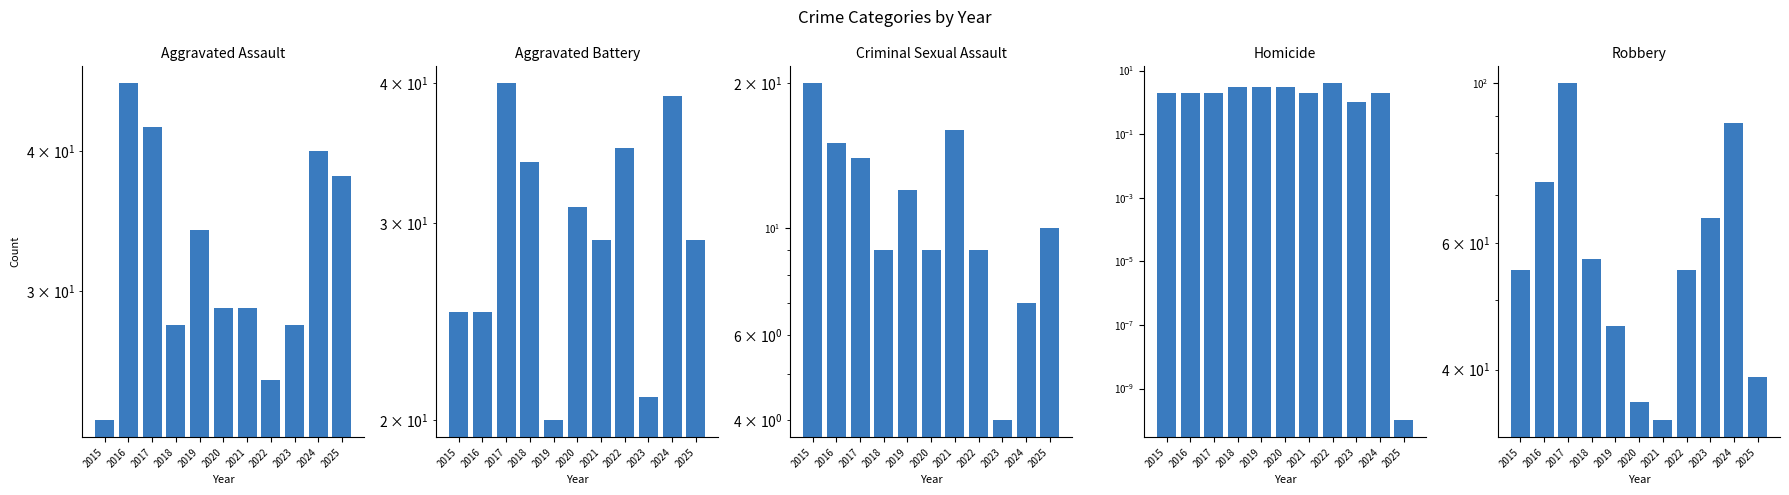

What is the sum of the Criminal Sexual Assault values at 2025 and 2018?

19.0